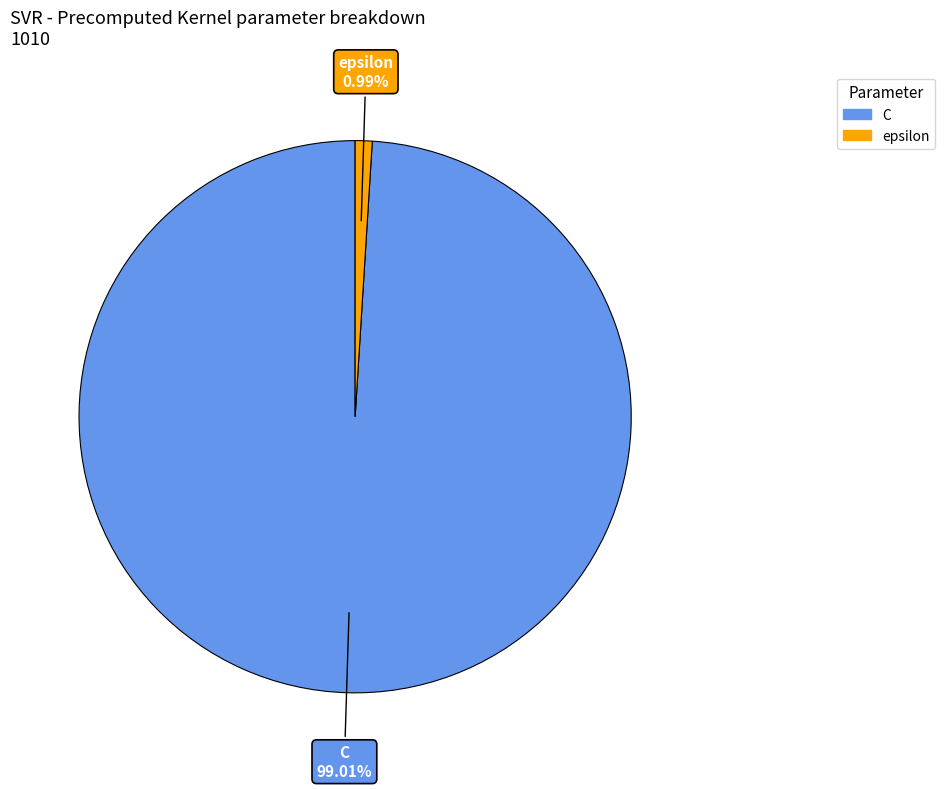

What is the total percentage of C and epsilon?

100.0%